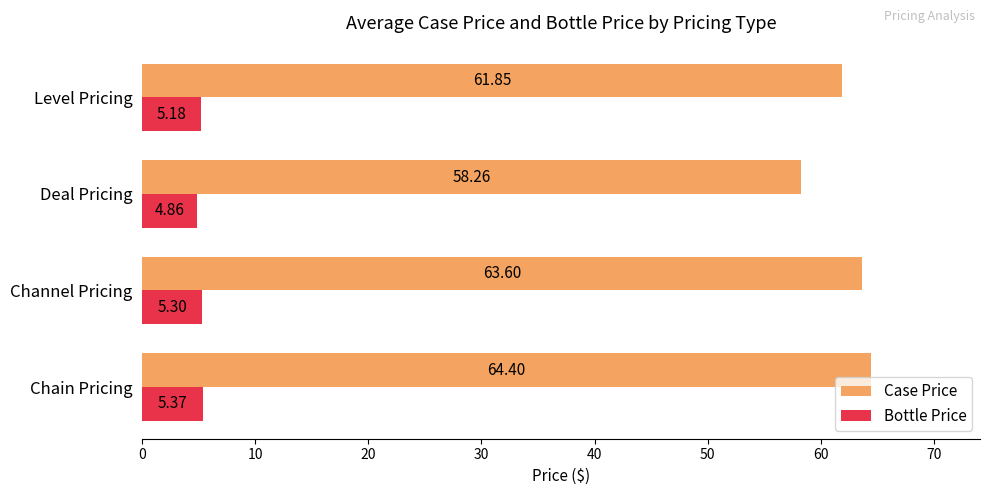

At which label is Bottle Price closest to 5?

Deal Pricing